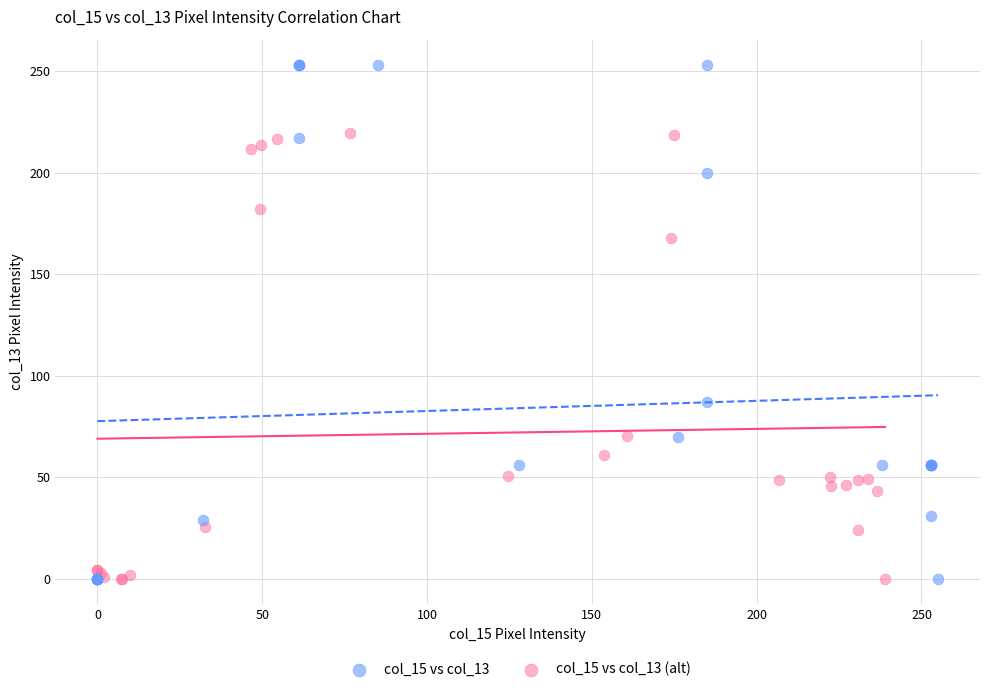

What are all the series names shown in the legend?

col_15 vs col_13, col_15 vs col_13 (alt)